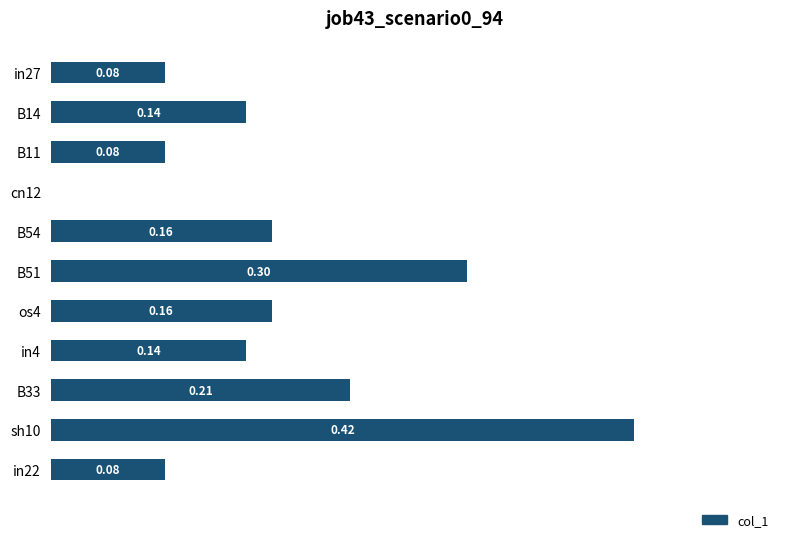

Between B54 and in4, which is larger?

B54